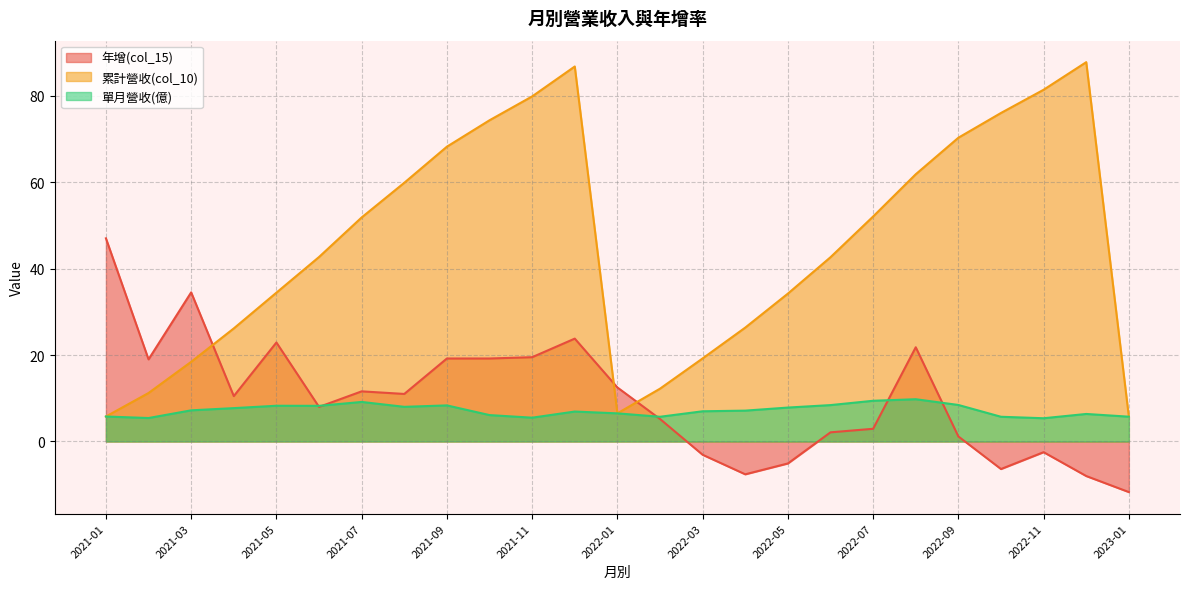

How many lines are shown in the chart?

3